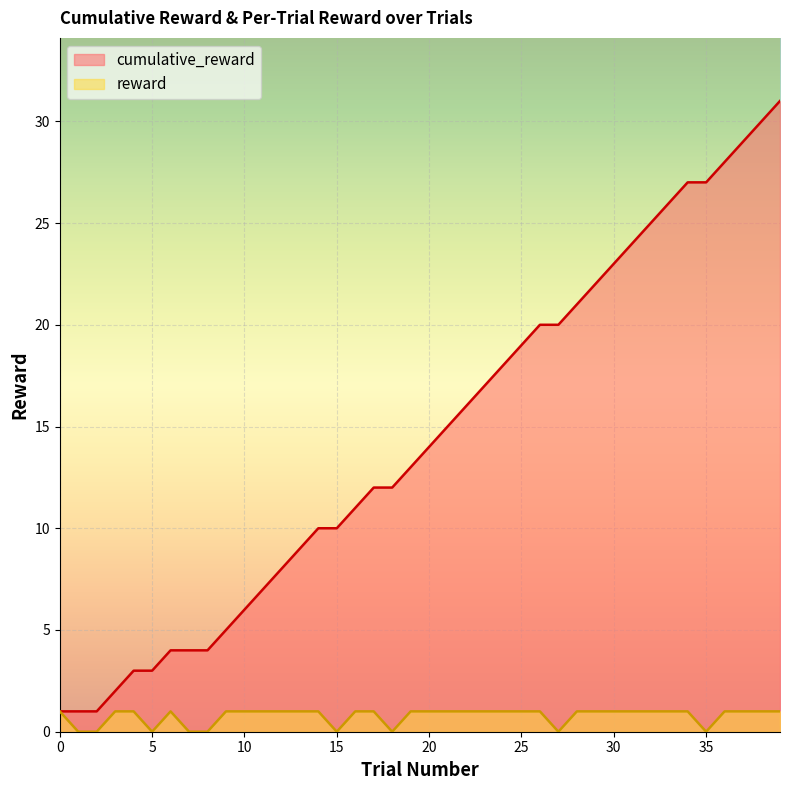

What is the sum of the cumulative_reward values at 9 and 23?

22